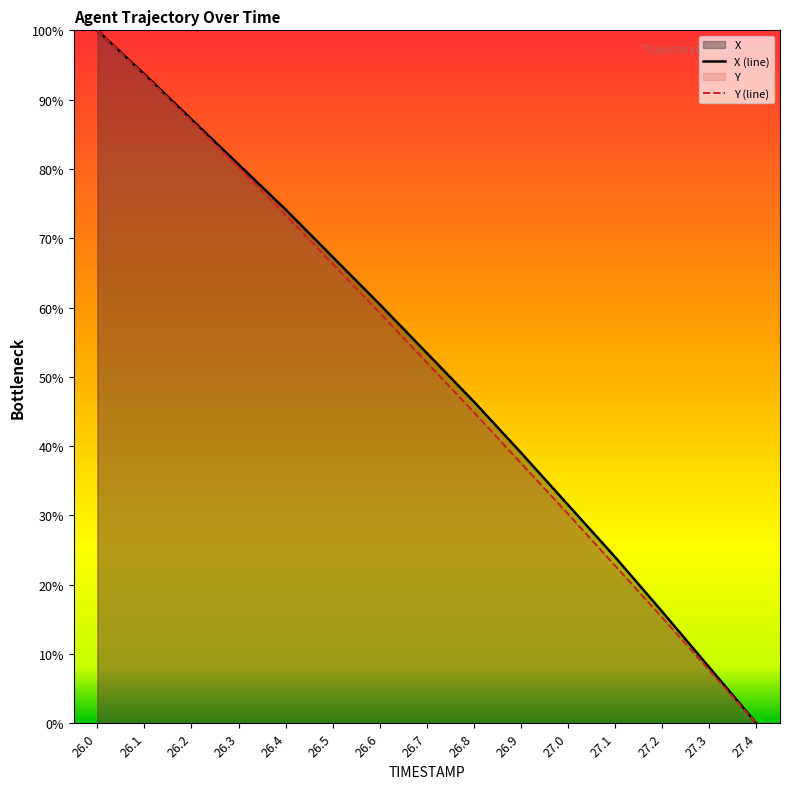

Reading right to left, what are all the values shown in this chart?

X (line): 0.0	0.1	0.2	0.2	0.3	0.4	0.5	0.5	0.6	0.7	0.7	0.8	0.9	0.9	1.0
Y (line): 0.0	0.1	0.2	0.2	0.3	0.4	0.4	0.5	0.6	0.7	0.7	0.8	0.9	0.9	1.0